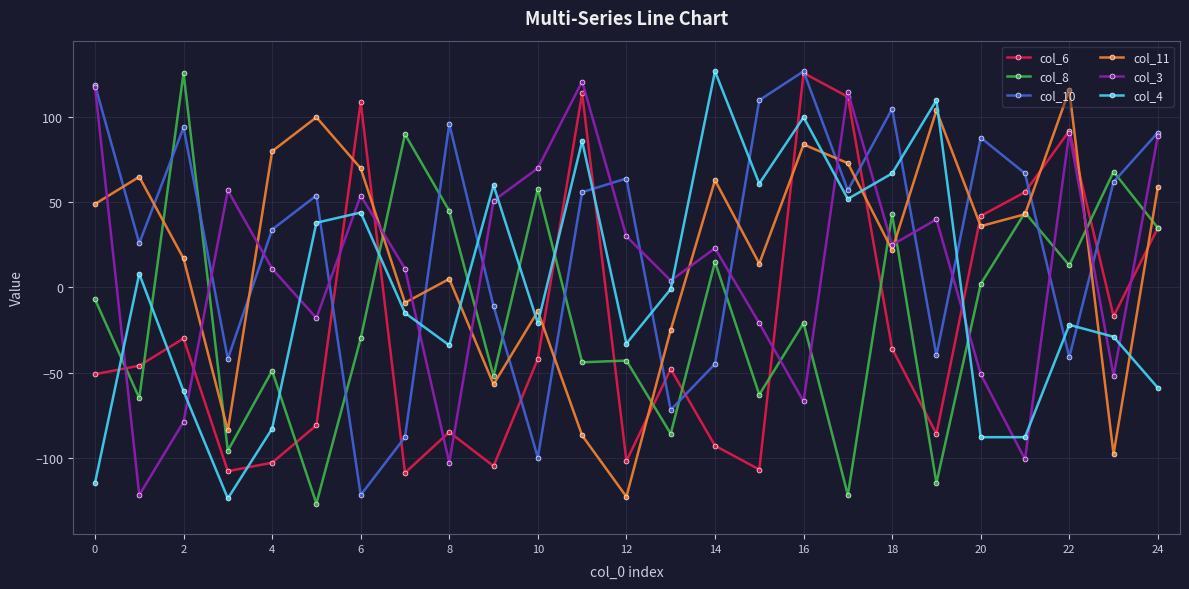

What is the difference between the maximum and minimum values in the col_3 series?

243